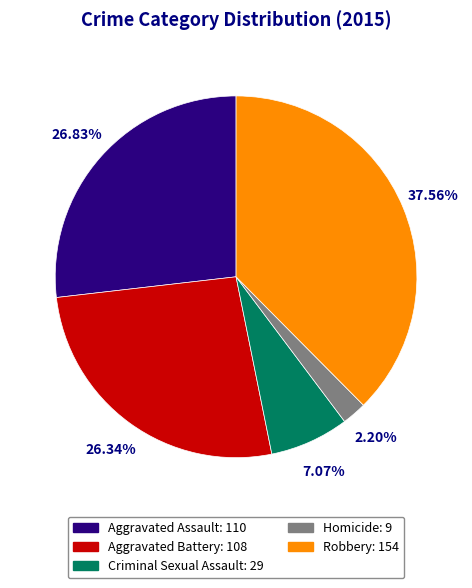

Between Homicide and Aggravated Assault, which is larger?

Aggravated Assault